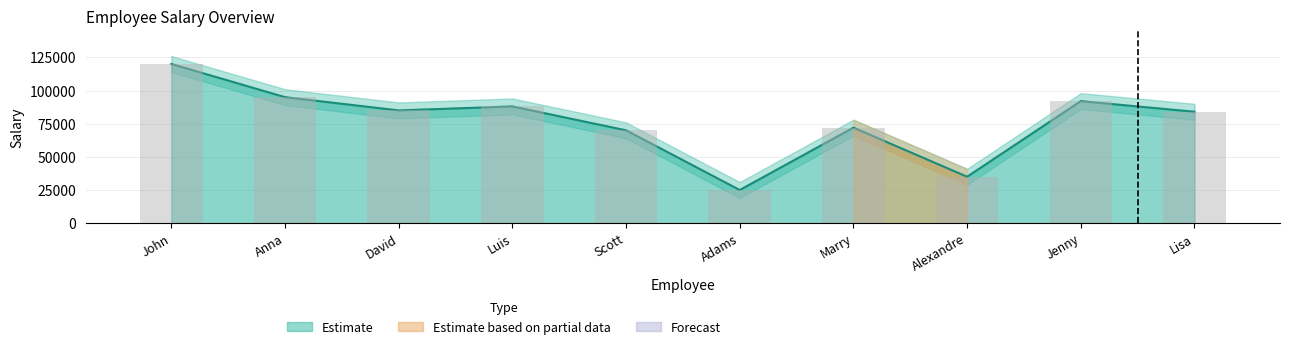

Which category has the highest value across all series?

John